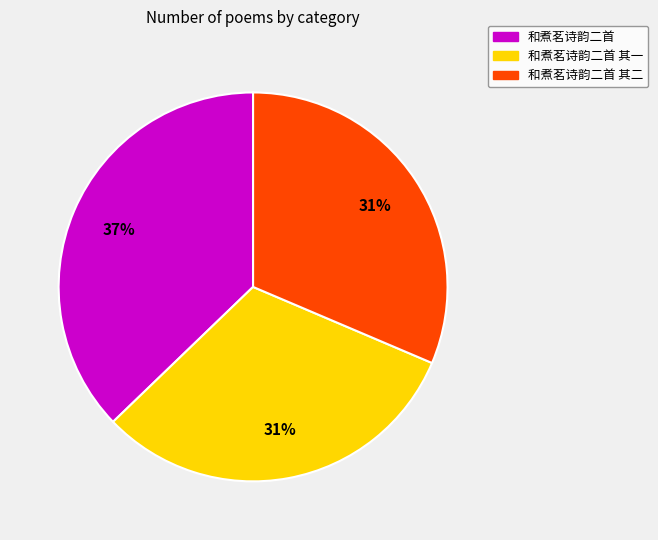

How many slices are in this pie chart?

3